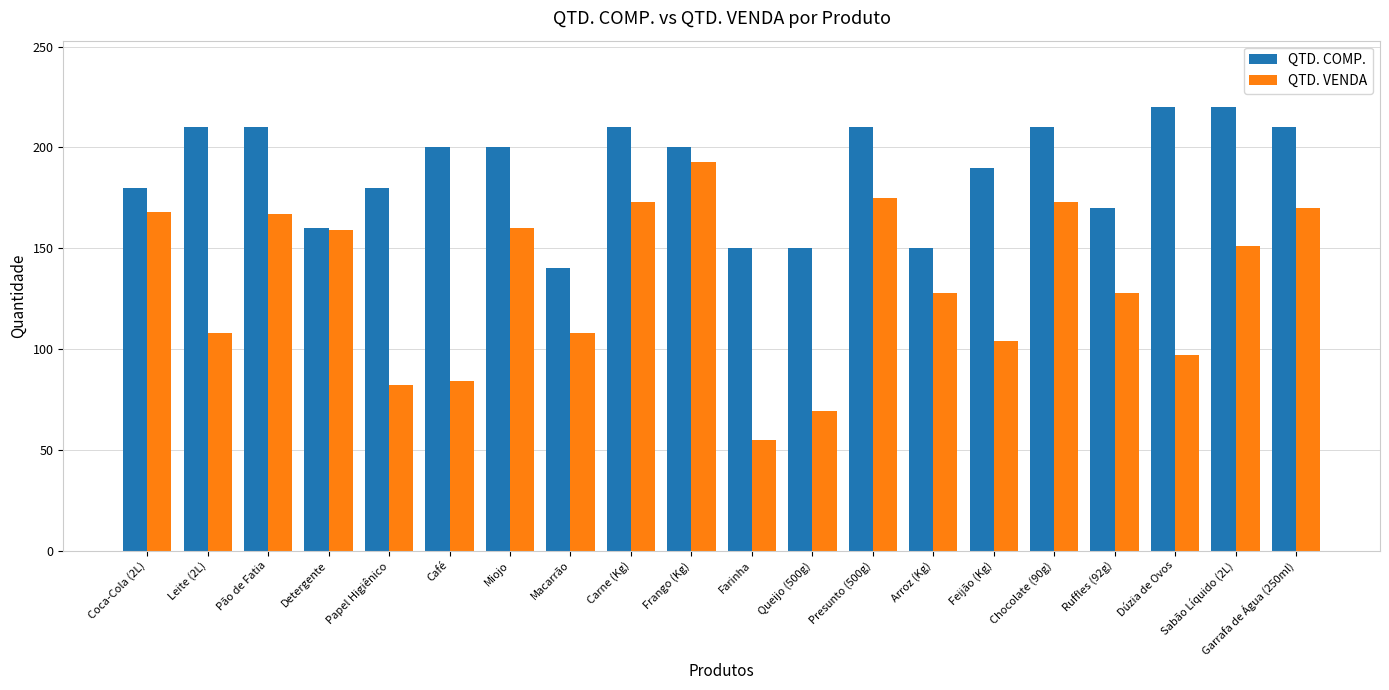

At Dúzia de Ovos, list the series in order from largest to smallest.

QTD. COMP., QTD. VENDA